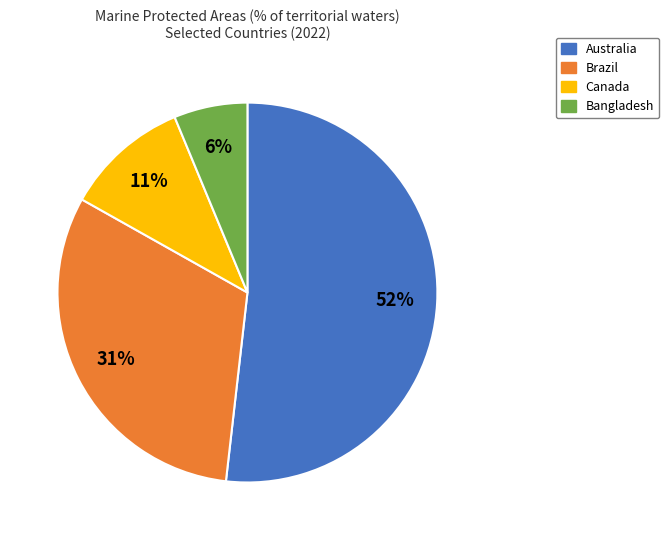

To the nearest percent, what is the average slice percentage?

25%